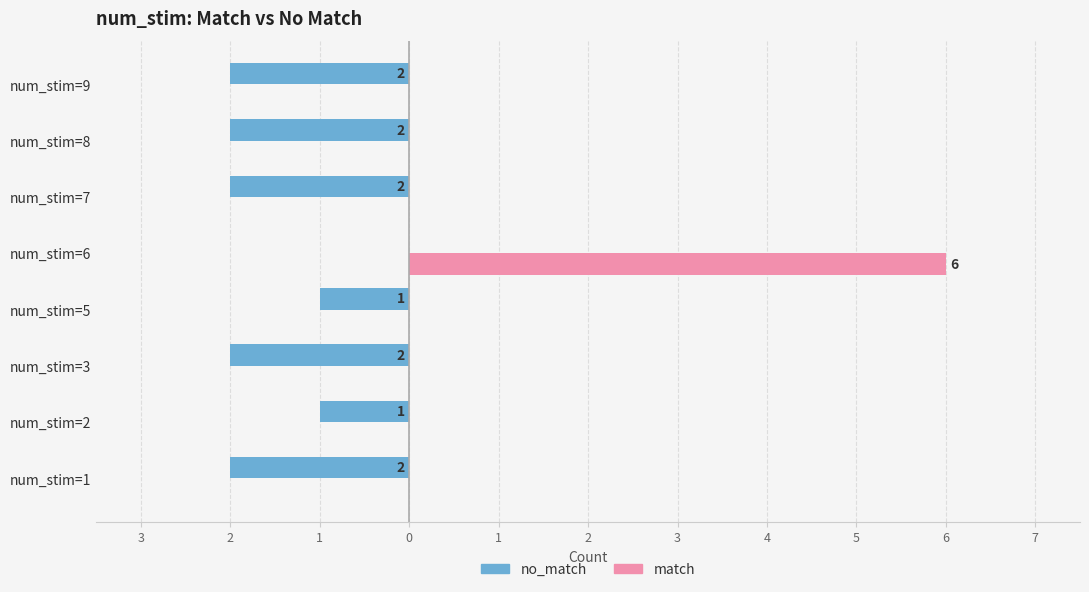

Reading right to left, list all the values displayed in this chart.

no_match: -2	-2	-2	0	-1	-2	-1	-2
match: 0	0	0	6	0	0	0	0